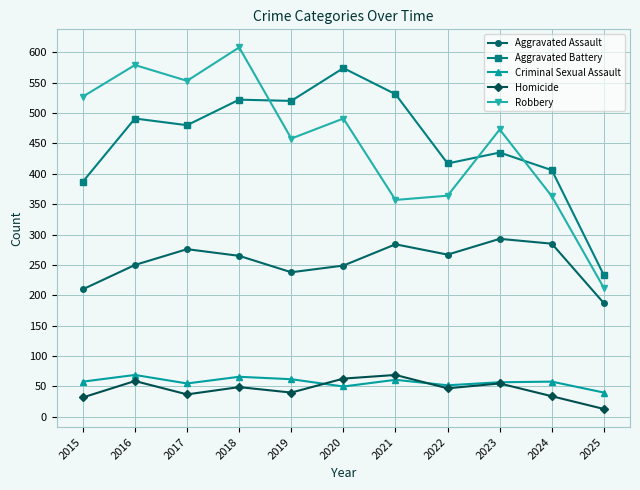

Which series changed the most between 2021 and 2022?

Aggravated Battery